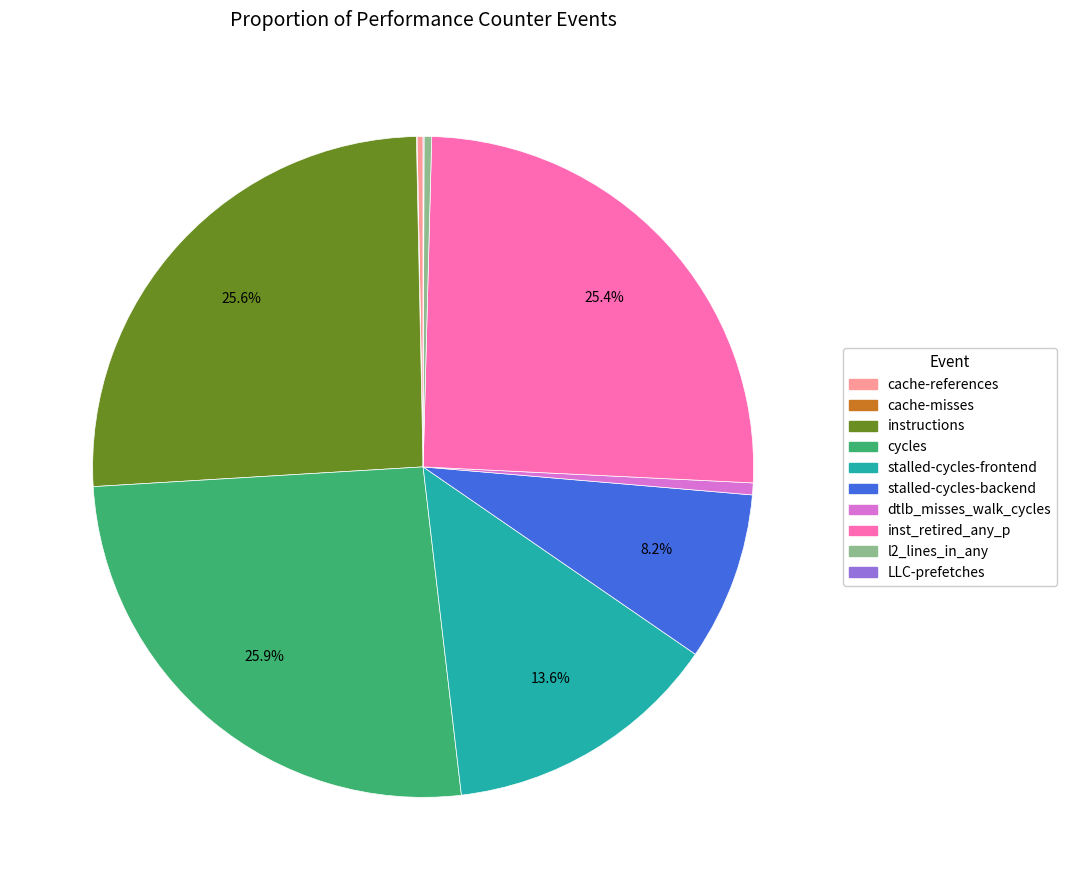

Which has a higher value, stalled-cycles-frontend or instructions?

instructions